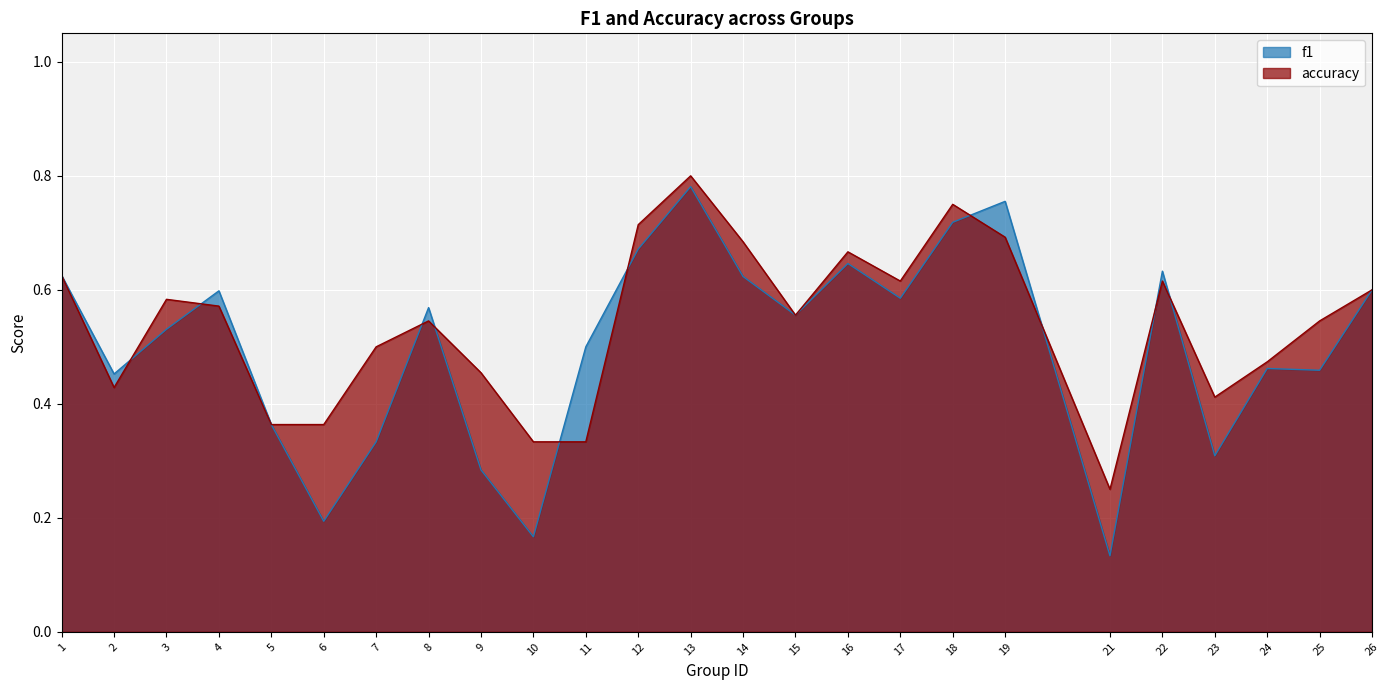

List the series in order of their overall mean, highest first.

accuracy, f1